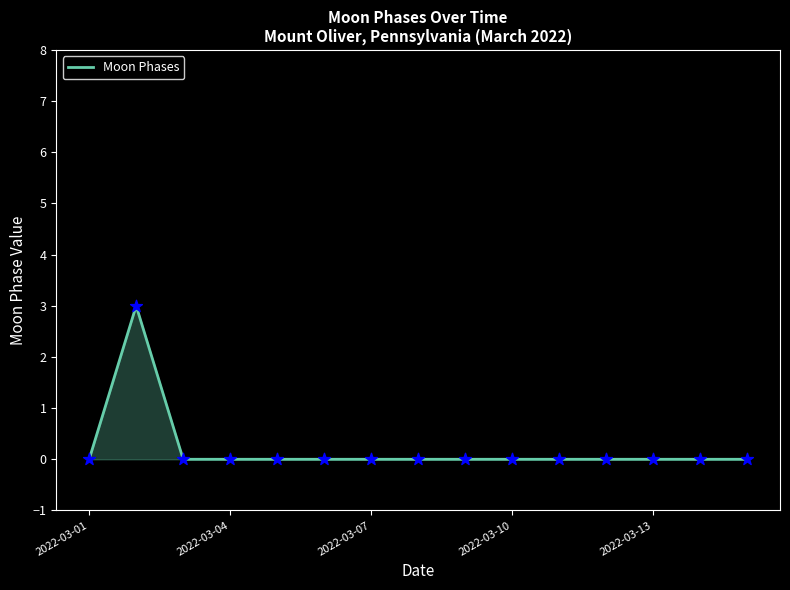

What is the maximum value shown in the chart?

3